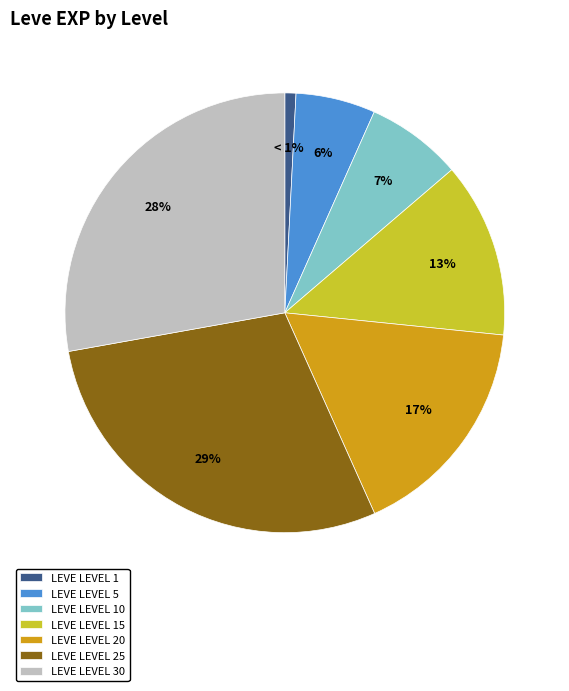

Does any single category account for the majority?

No